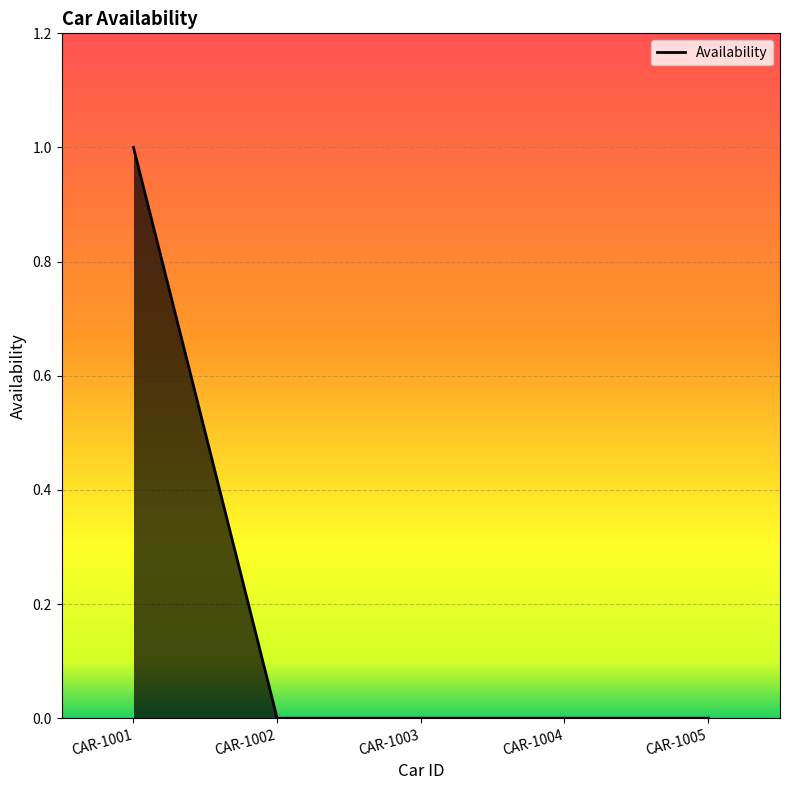

Which category has the highest value across all series?

CAR-1001